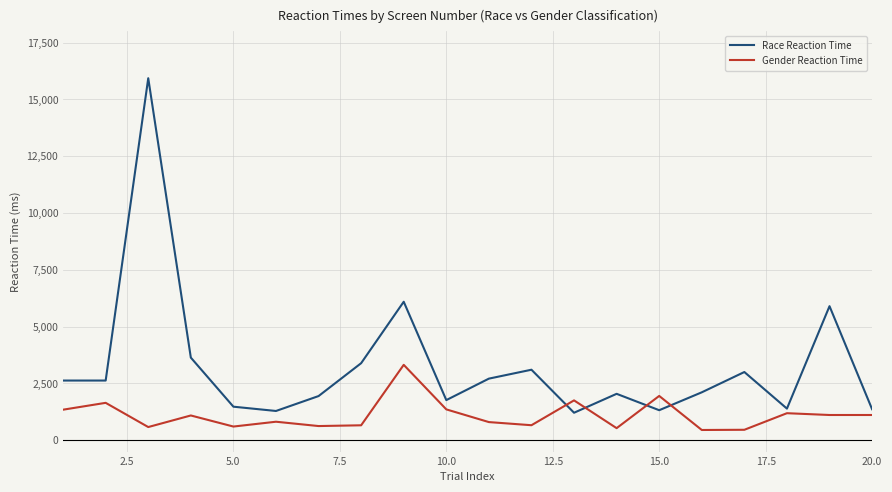

List the series in order of their overall mean, highest first.

Race Reaction Time, Gender Reaction Time